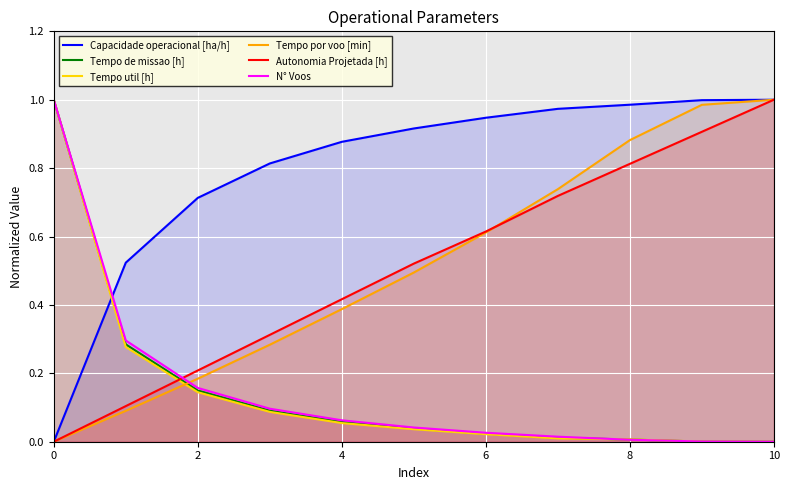

Reading left to right, extract all data points from this chart.

Capacidade operacional [ha/h]: 0.0	0.5	0.7	0.8	0.9	0.9	0.9	1.0	1.0	1.0	1.0
Tempo de missao [h]: 1.0	0.3	0.1	0.1	0.1	0.0	0.0	0.0	0.0	0.0	0.0
Tempo util [h]: 1.0	0.3	0.1	0.1	0.1	0.0	0.0	0.0	0.0	0.0	0.0
Tempo por voo [min]: 0.0	0.1	0.2	0.3	0.4	0.5	0.6	0.7	0.9	1.0	1.0
Autonomia Projetada [h]: 0.0	0.1	0.2	0.3	0.4	0.5	0.6	0.7	0.8	0.9	1.0
N° Voos: 1.0	0.3	0.2	0.1	0.1	0.0	0.0	0.0	0.0	0.0	0.0